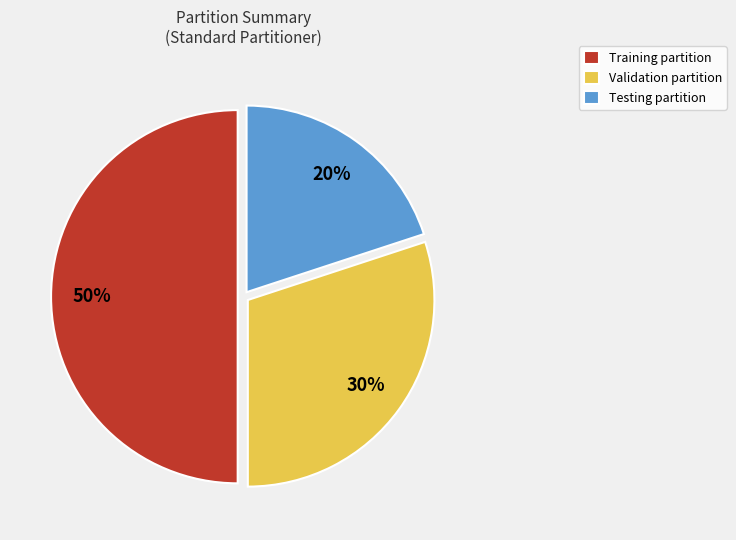

To the nearest percent, what percentage of the pie is Testing partition?

20%